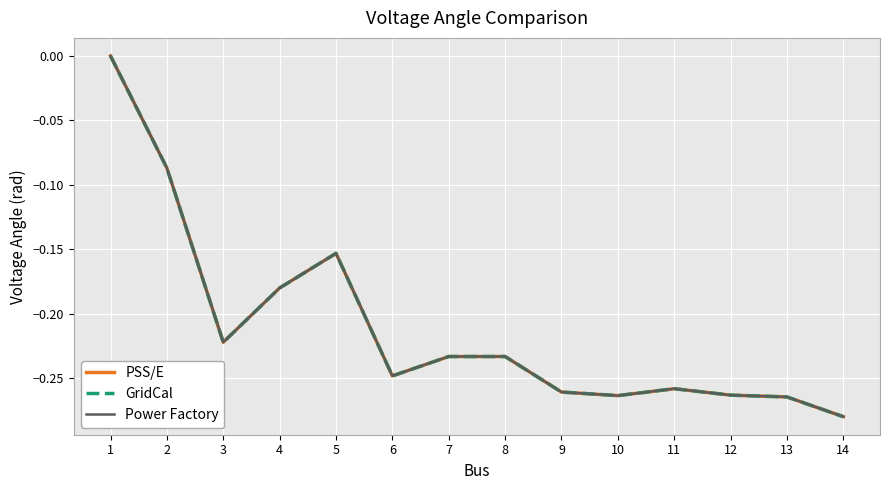

Is this an area chart (filled region under the line)?

No